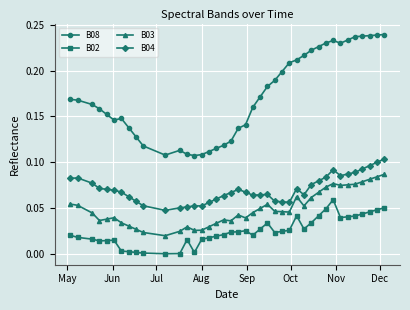

List the series in order of their peak value, highest first.

B08, B04, B03, B02